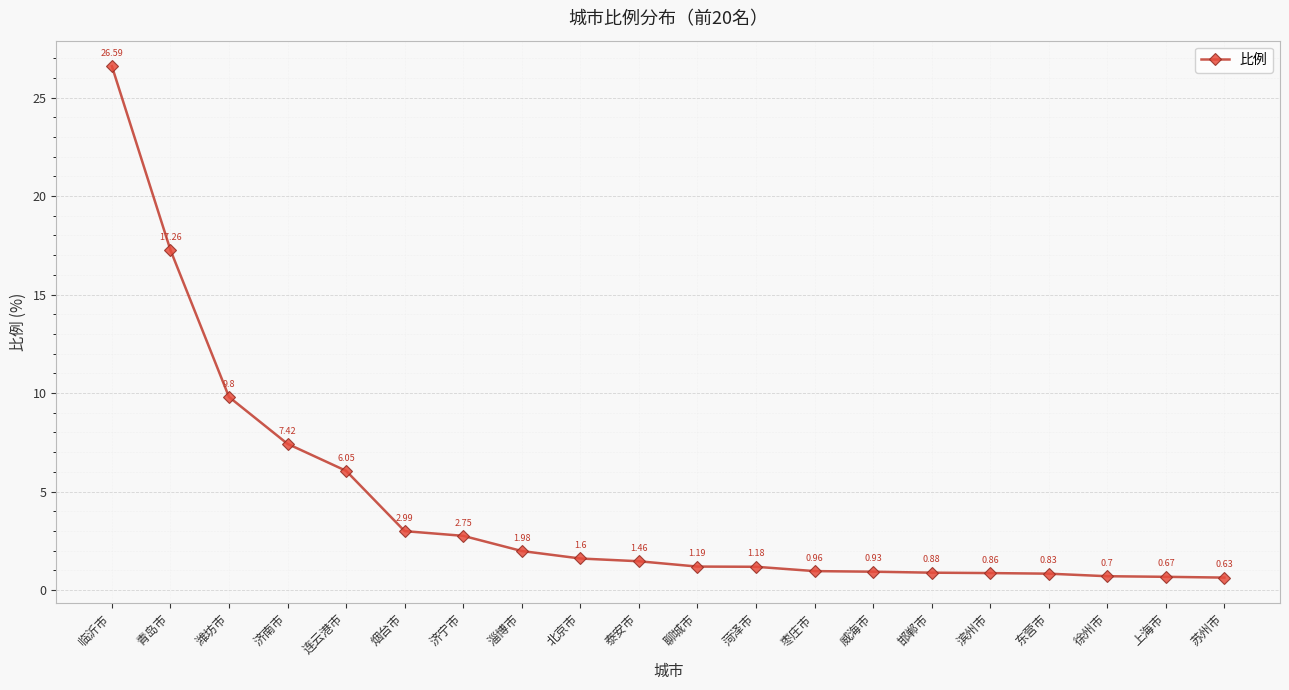

Is it true that the value at 连云港市 is 10.4?

False